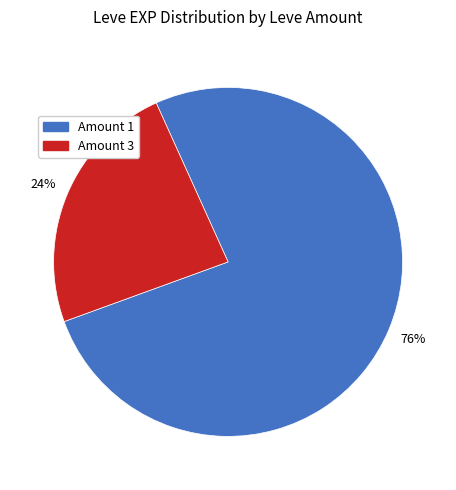

To the nearest percent, what is the average slice percentage?

50%